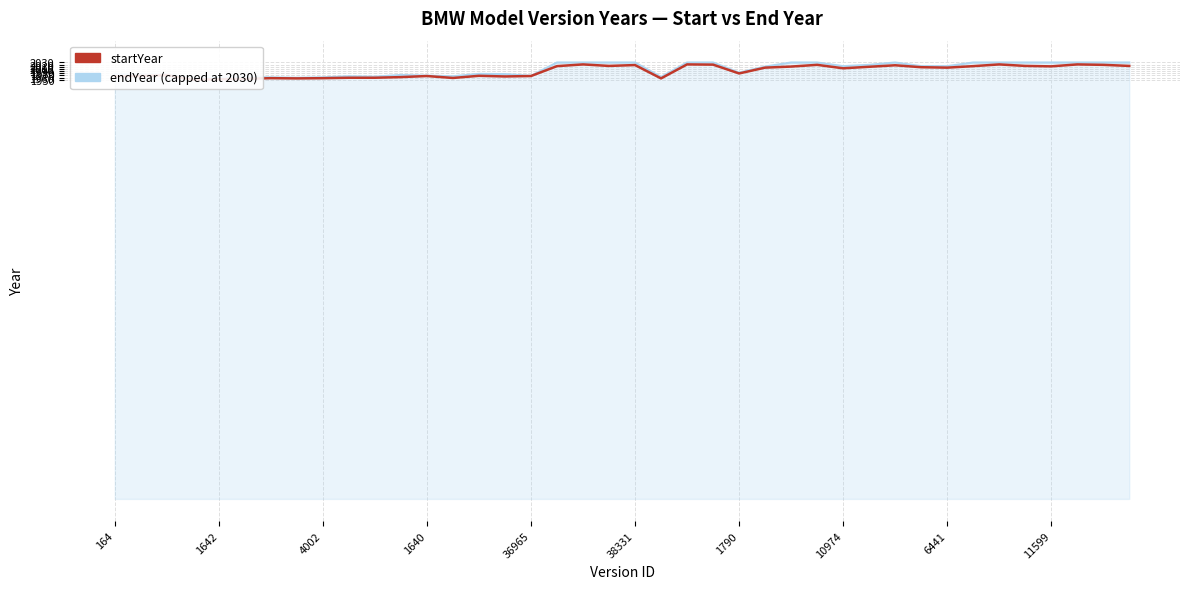

Is the value of endYear at 36 greater than the value of startYear at 19?

Yes